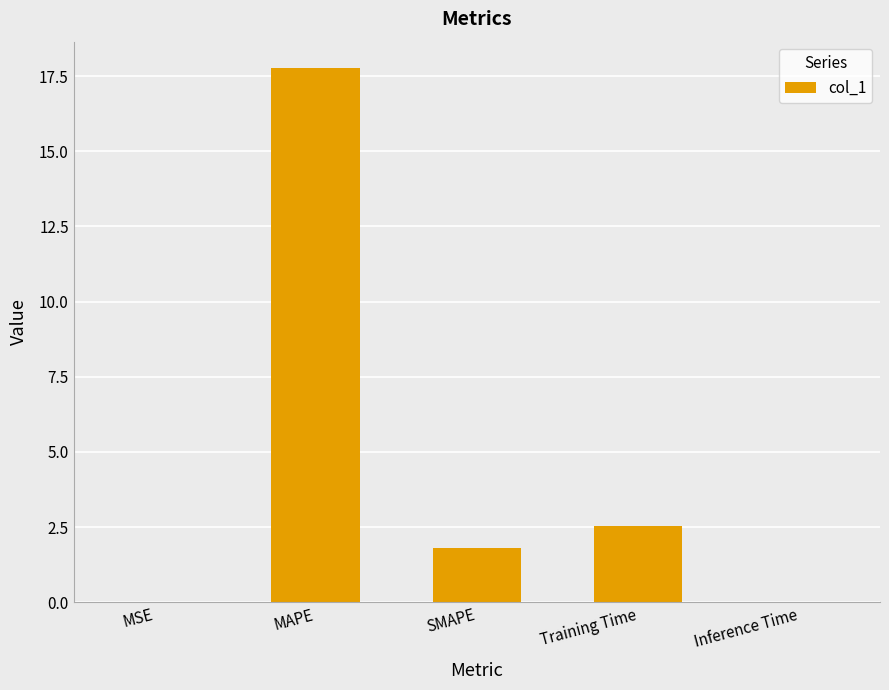

What is the sum of all values?

22.1